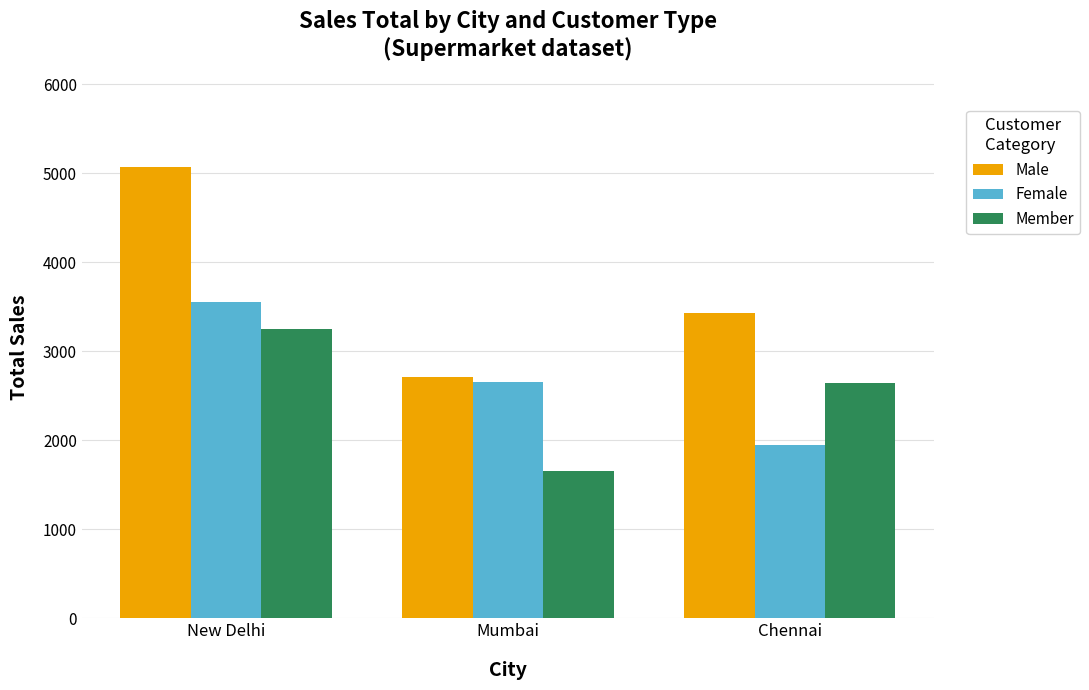

What value does the Female series have at Mumbai?

2655.7